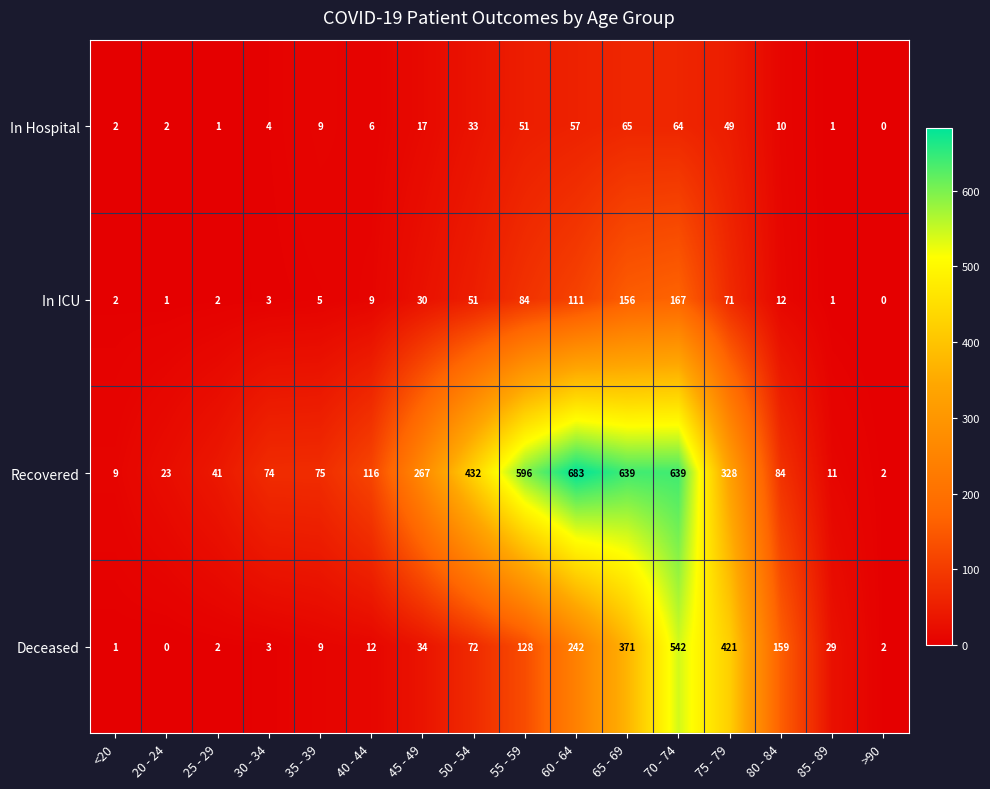

What is the total value across all series at 65 - 69?

1231